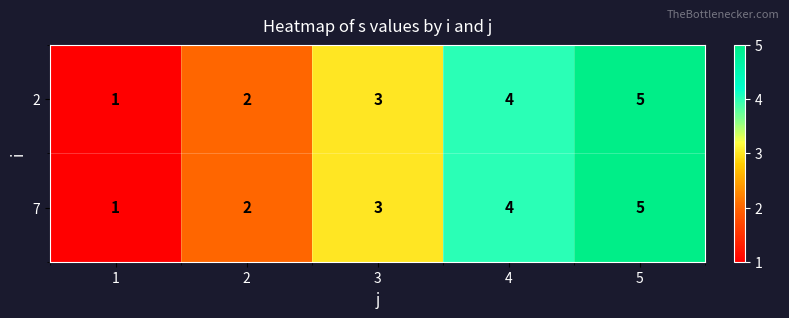

The value of 7 at 1 is 0. True or false?

False